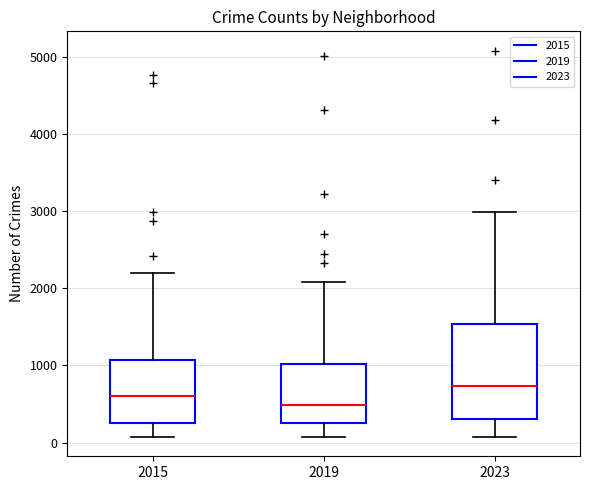

Where is the upper edge of the box at x = 2015 on the y-axis? The values are not printed on the chart, so give them approximately, as read against the axis.

1100